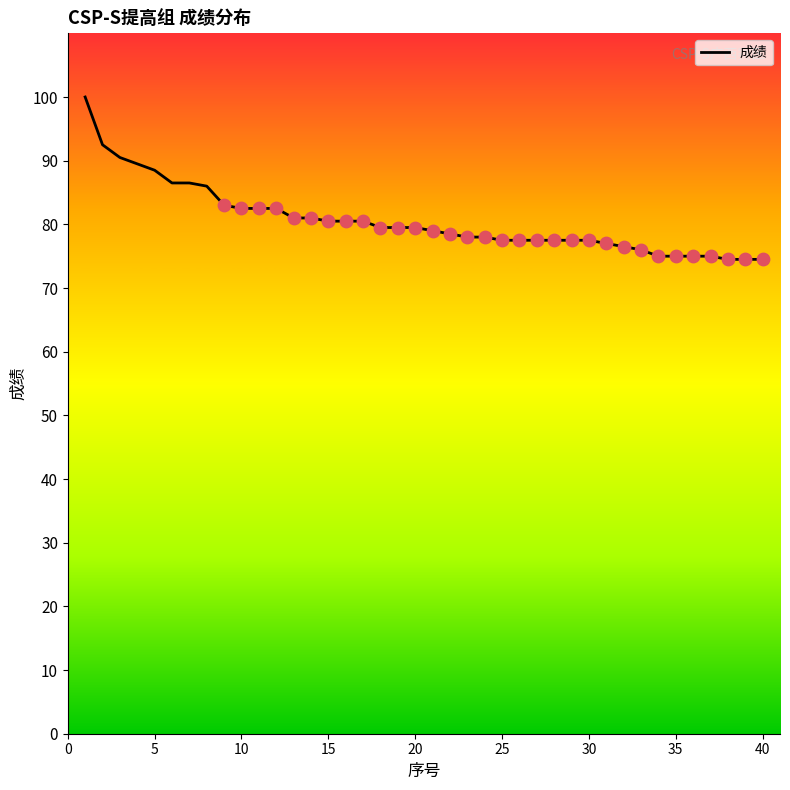

What is the difference between the maximum and minimum values?

25.5